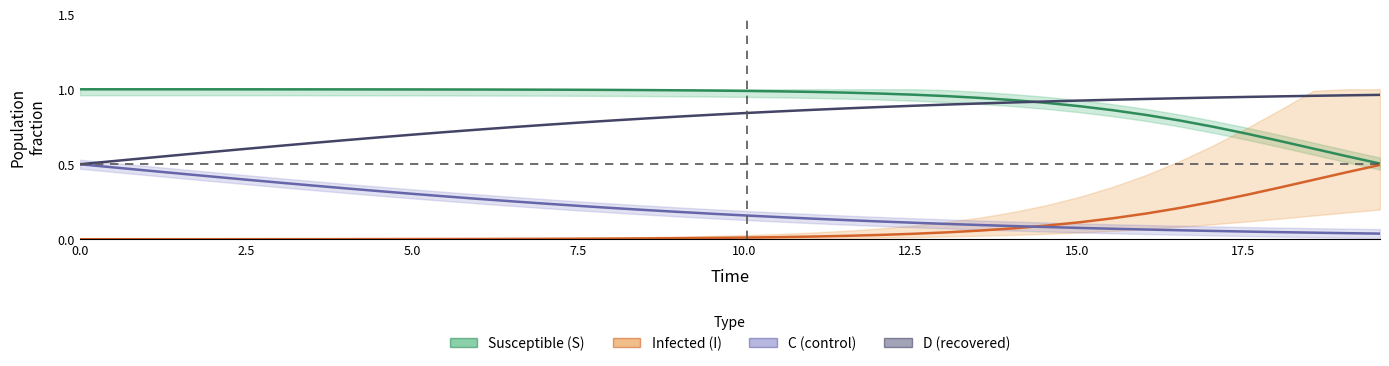

How many distinct data groups are displayed?

4